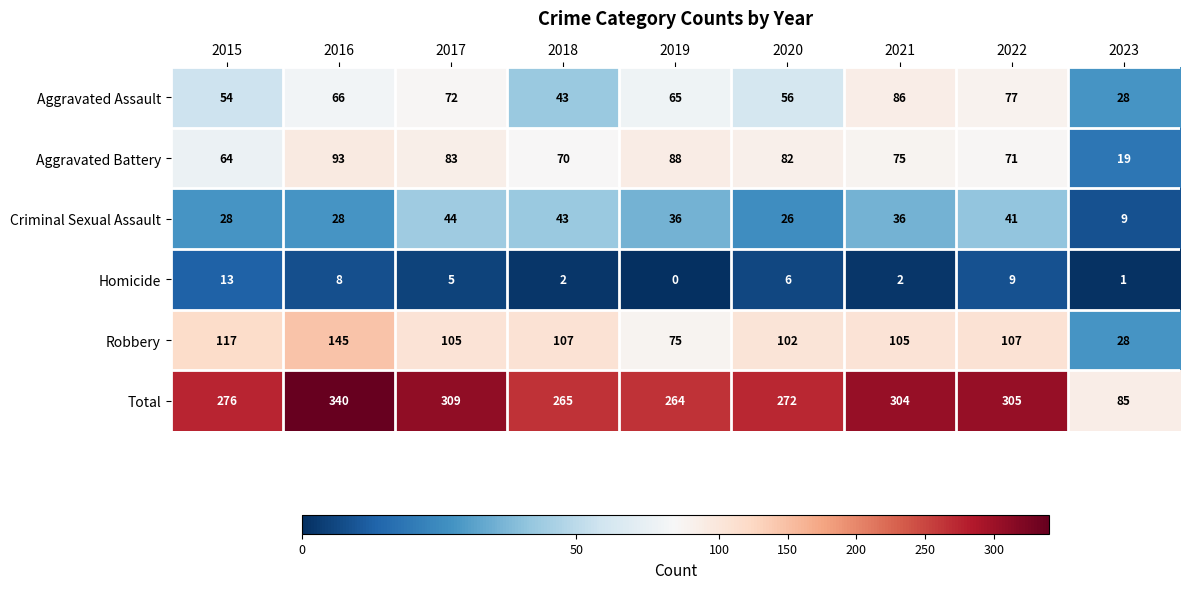

At which label does Criminal Sexual Assault first exceed 36?

2017